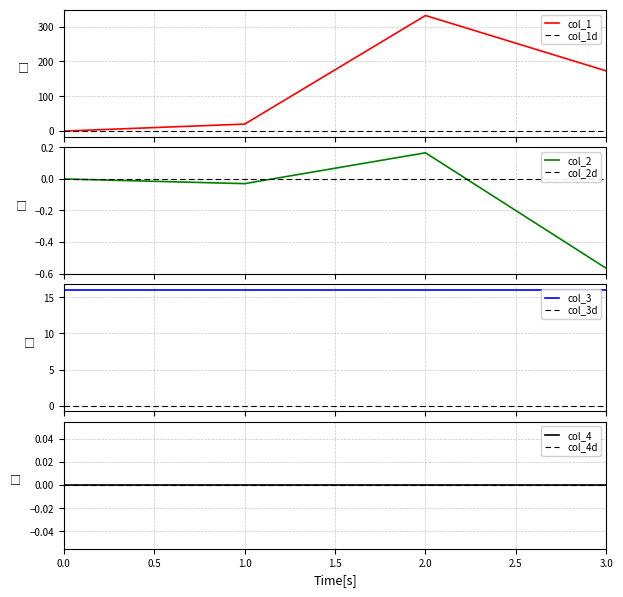

True or false: col_3 and col_3d intersect in this chart.

False